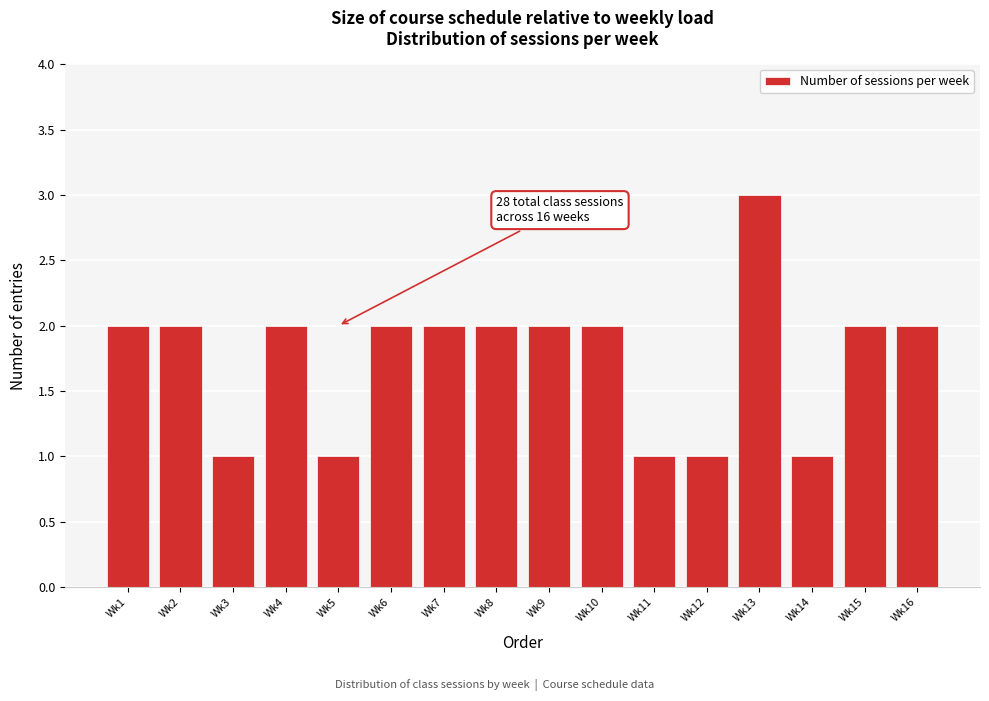

Reading left to right, extract all data points from this chart.

2	2	1	2	1	2	2	2	2	2	1	1	3	1	2	2